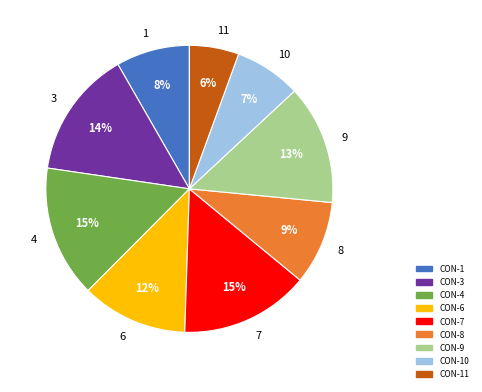

To the nearest percent, what portion does 3 represent?

14%